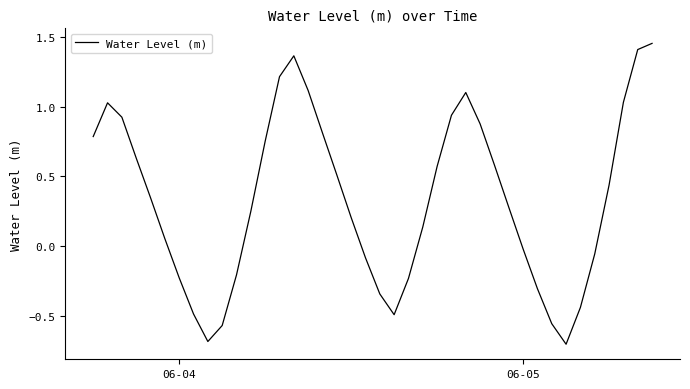

What is the smallest value displayed?

-0.7